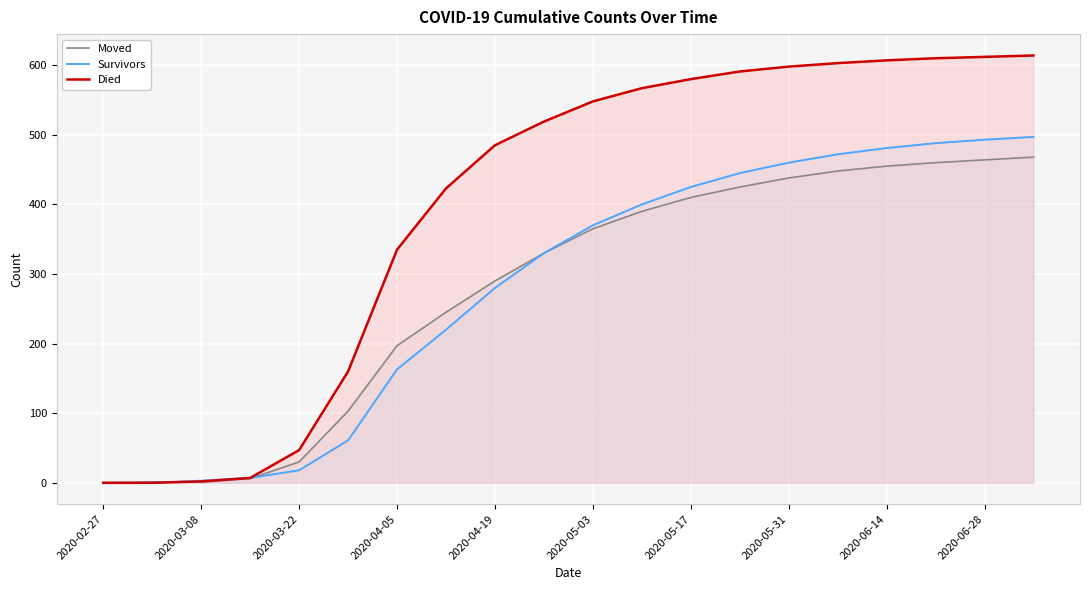

List the series in order of their peak value, lowest first.

Moved, Survivors, Died